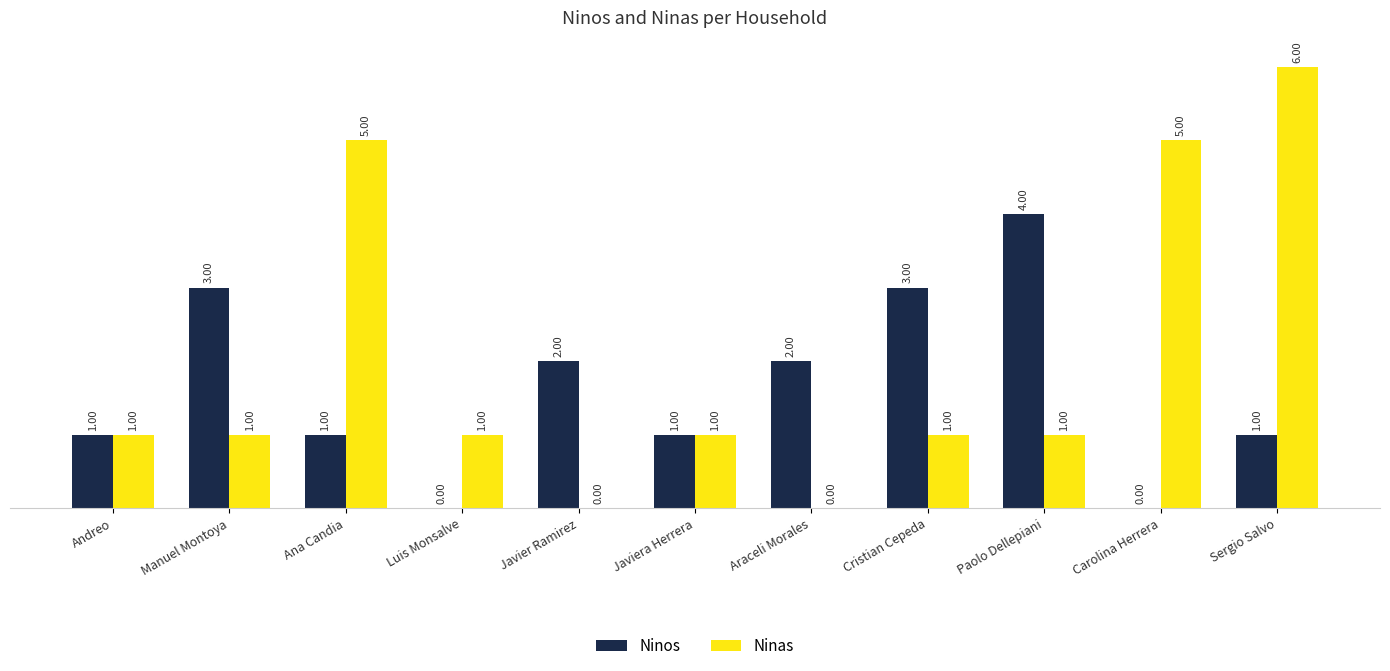

Between Manuel Montoya and Paolo Dellepiani, which series saw the biggest shift?

Ninos